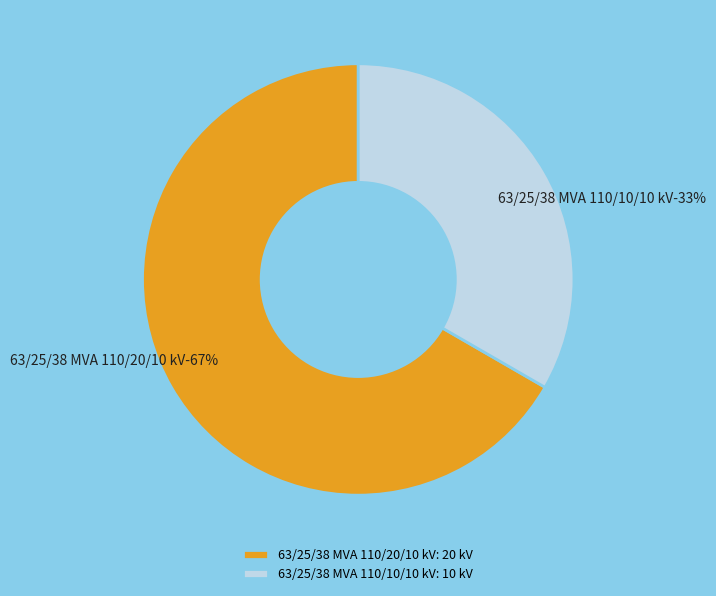

True or false: 63/25/38 MVA 110/10/10 kV accounts for 33% of the total.

True